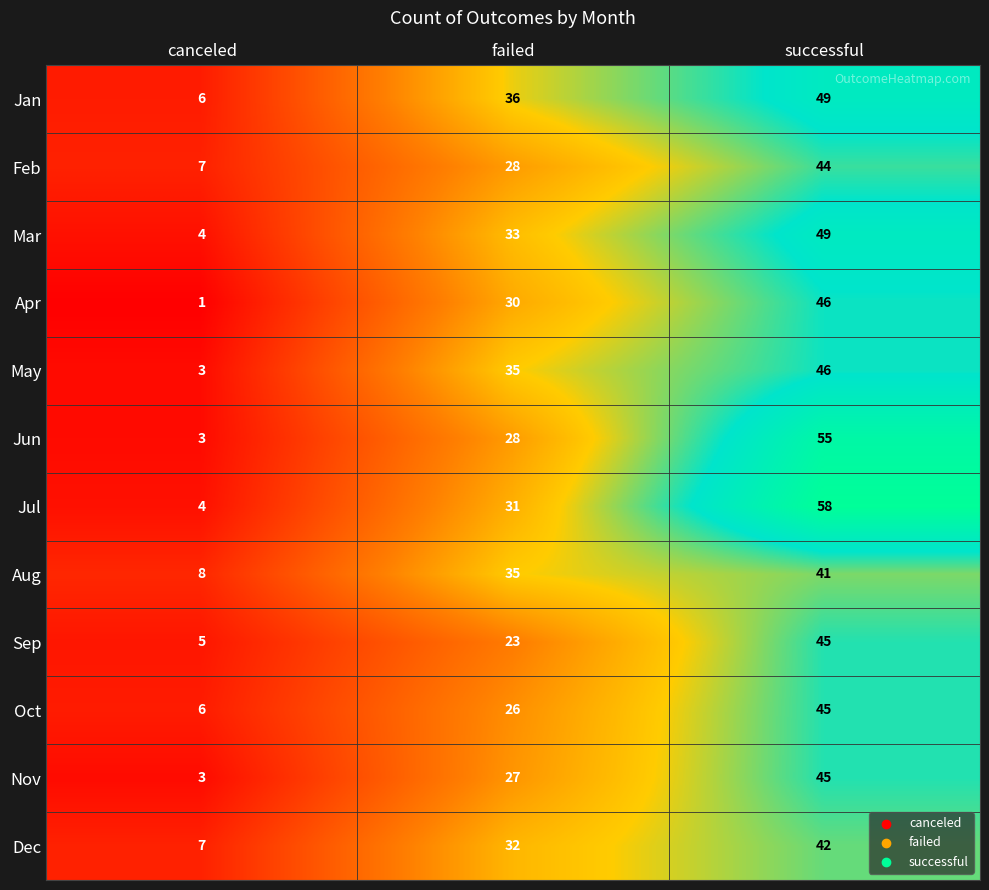

At which label does Nov reach its peak?

successful